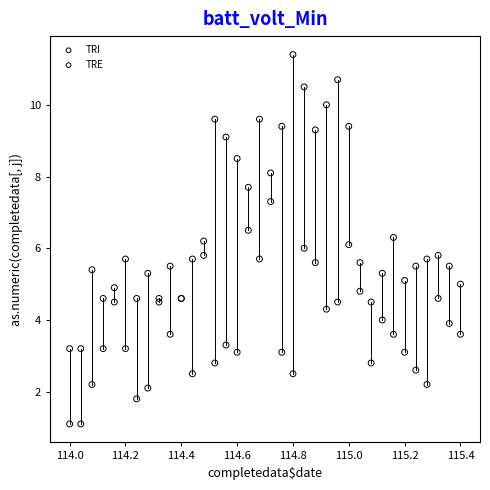

Which series reaches the maximum Y coordinate?

TRE